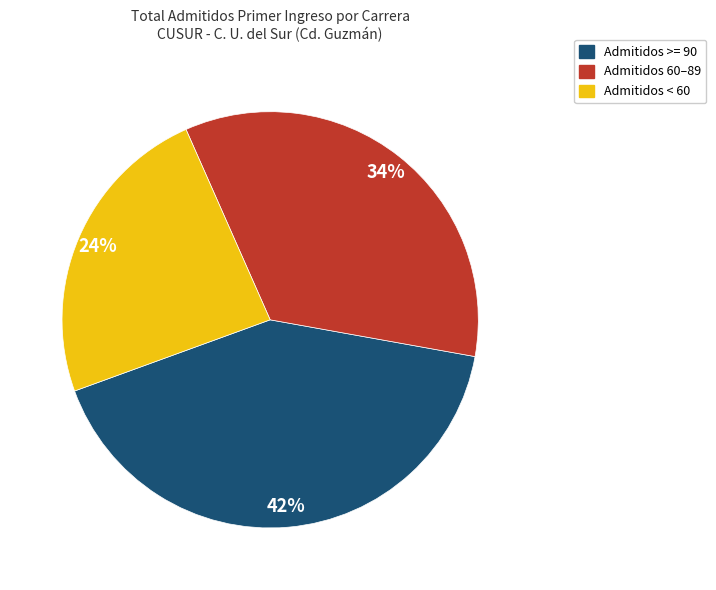

What percentage is the Admitidos < 60 slice, to the nearest percent?

24%